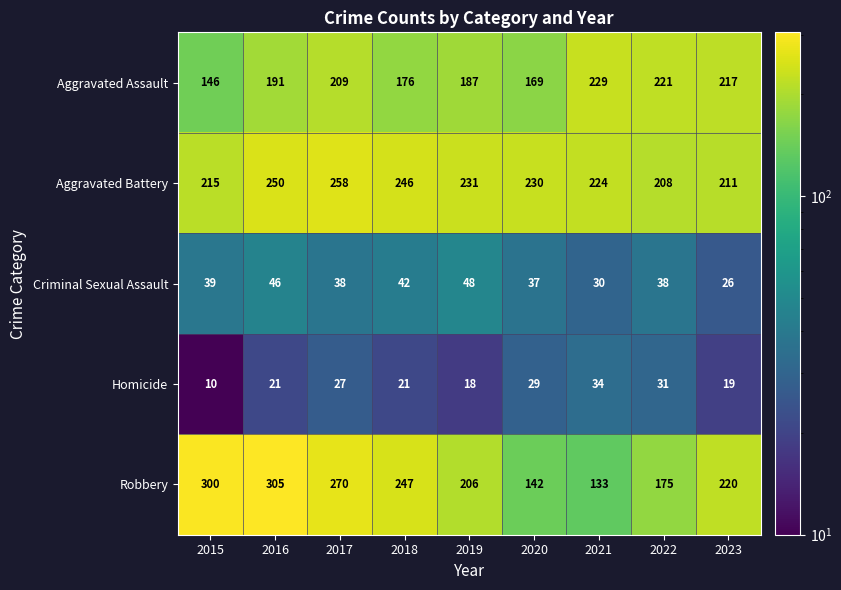

At how many categories does at least one series exceed 234?

4